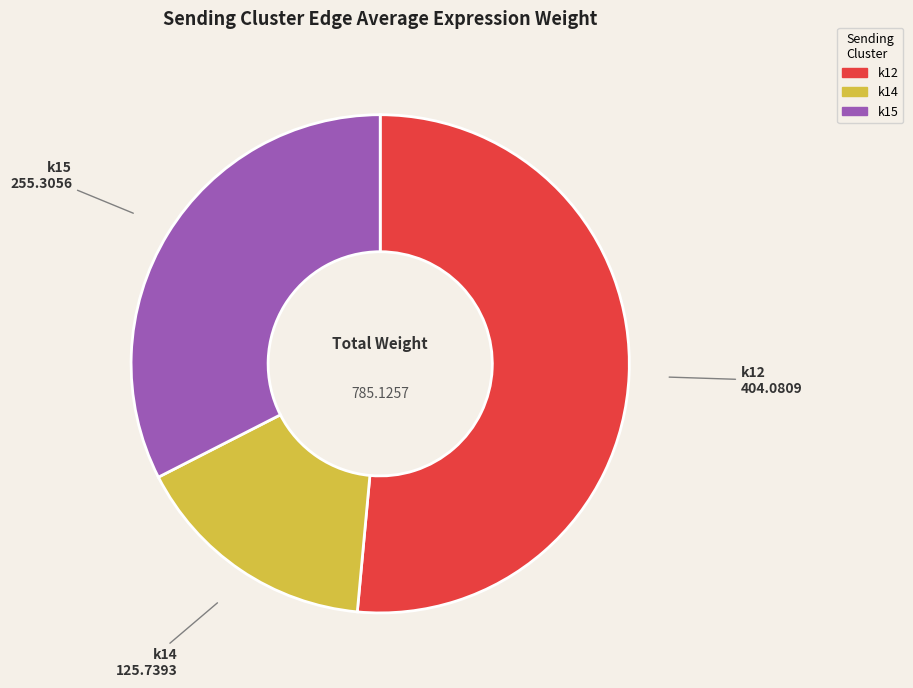

Between k15 and k14, which is larger?

k15